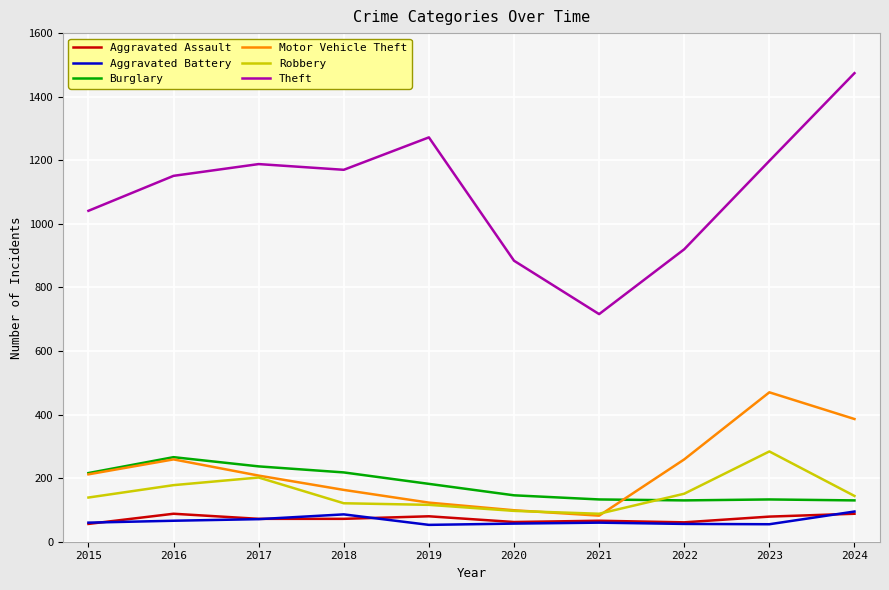

Which series has the largest range (max minus min)?

Theft